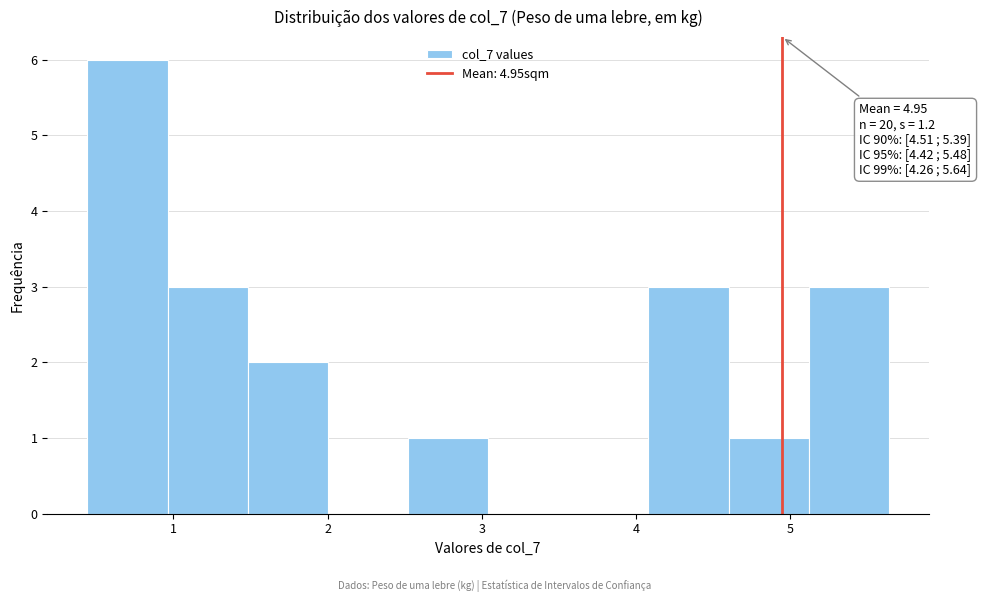

Over which range of the x-axis is the bar tallest?

0.4 to 1.0